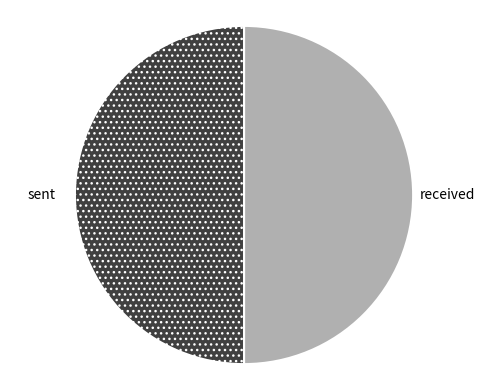

The sent slice represents 44% of the pie. True or false?

False